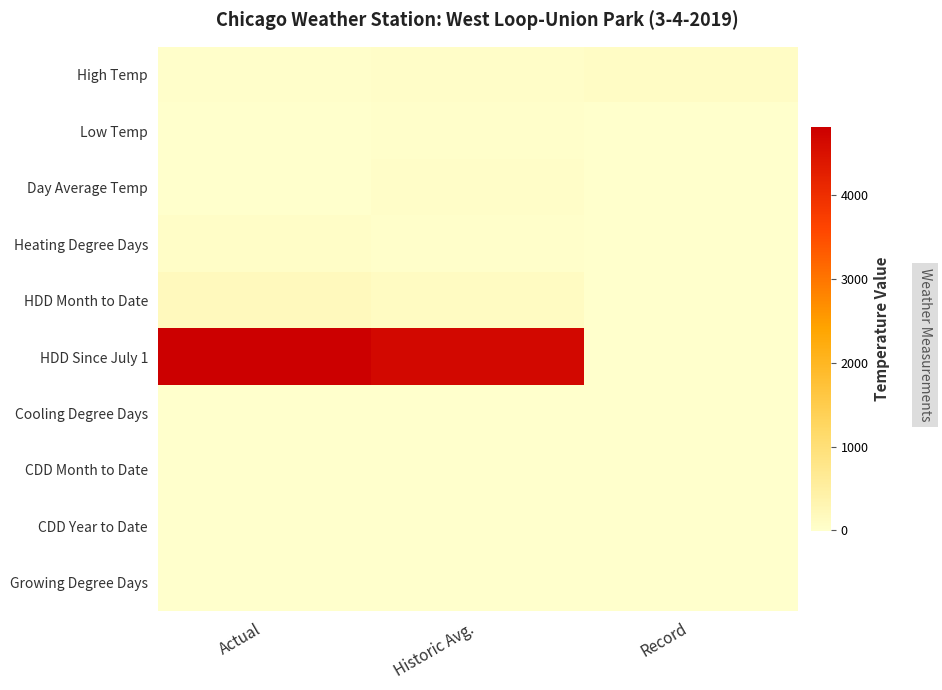

Between Actual and Historic Avg., which series saw the biggest shift?

HDD Since July 1